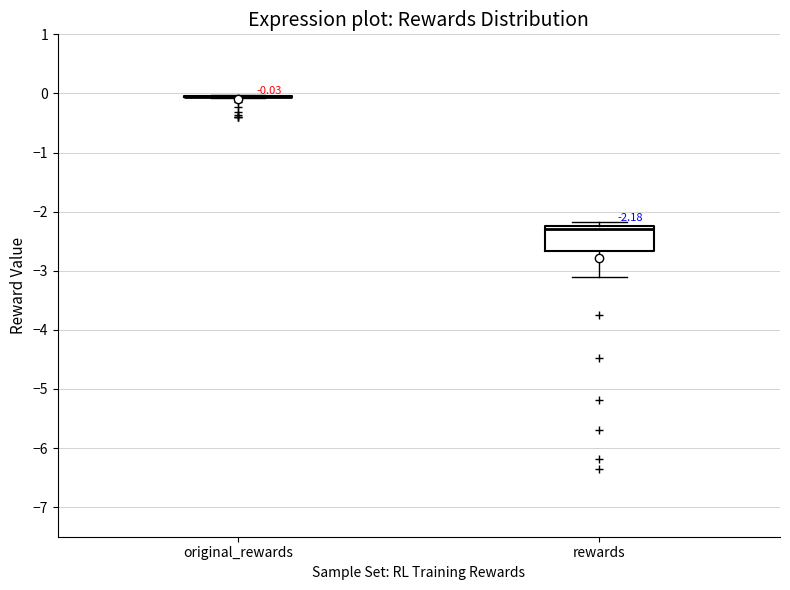

Which box is the tallest, from its lower edge to its upper edge?

rewards